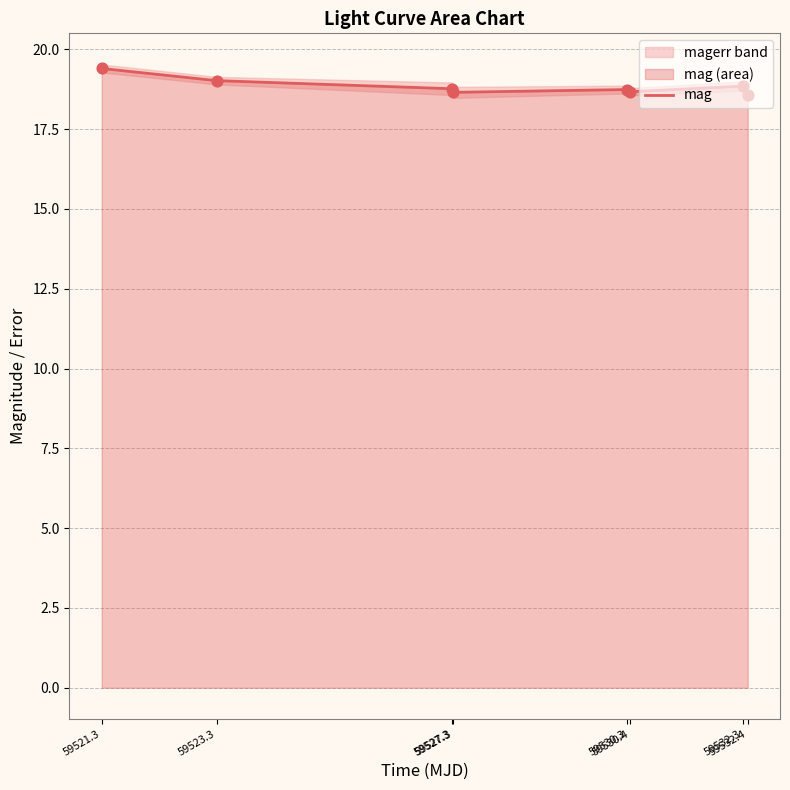

Between 59530.3 and 59523.3, which is larger?

59523.3